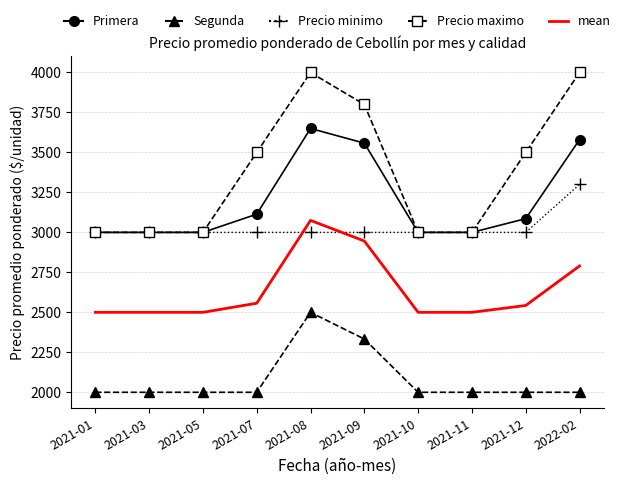

True or false: Segunda and Precio maximo intersect in this chart.

False